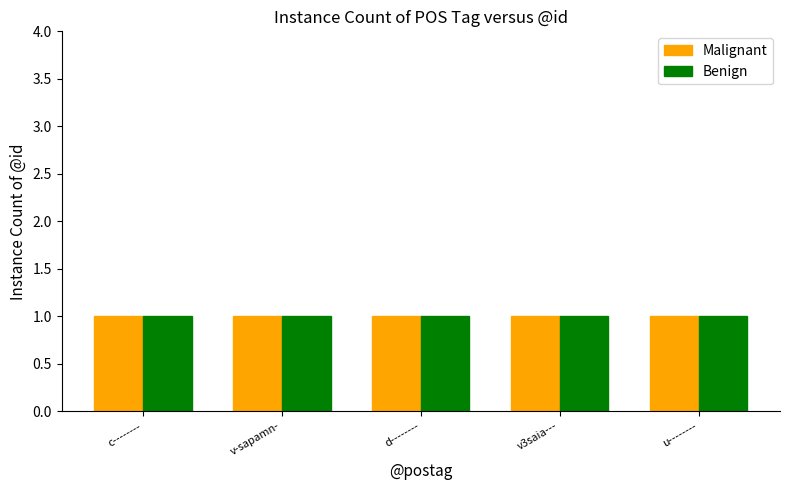

The Malignant series shows 2 at Leuven|Genesis_deel3|8|1. True or false?

False